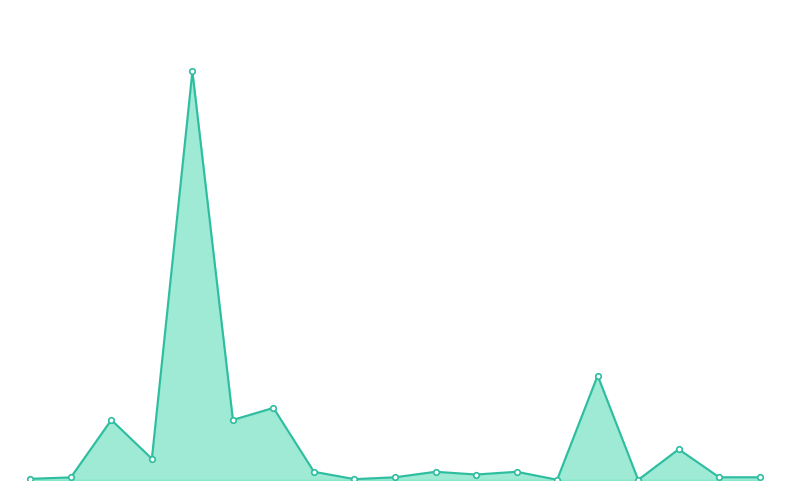

Does the chart have visible grid lines?

No